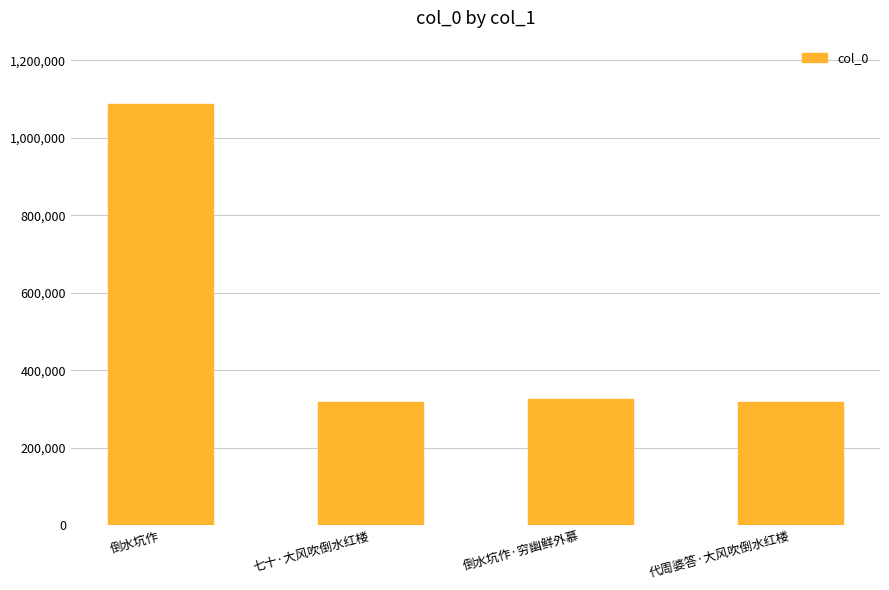

Which category has the highest value across all series?

倒水坑作